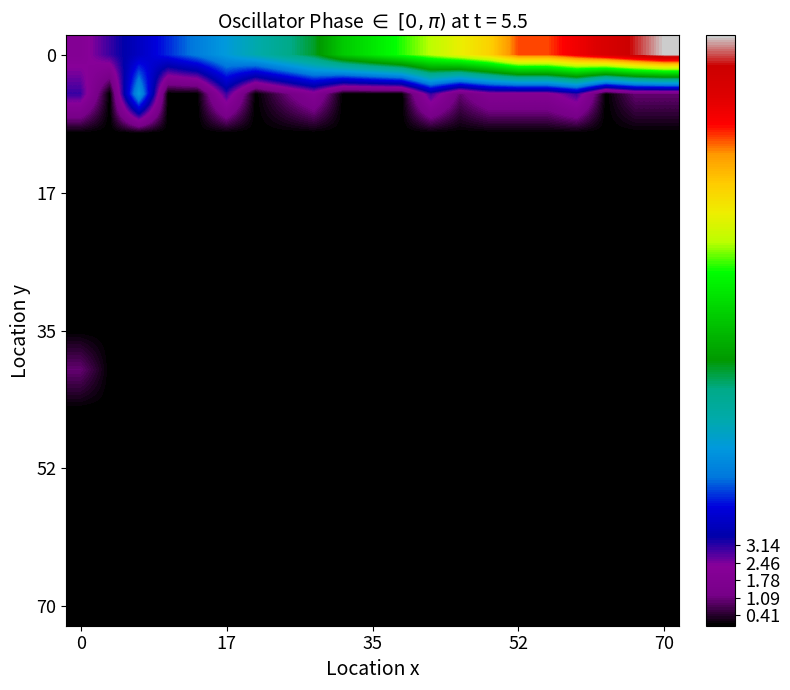

What is the greatest value displayed?

23